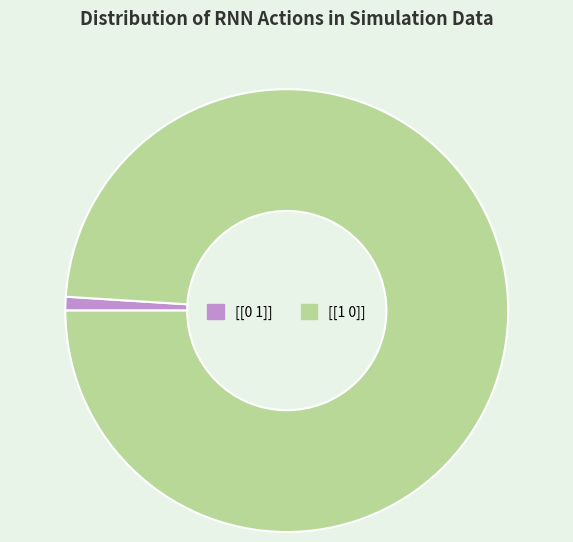

Does any single category account for the majority?

Yes